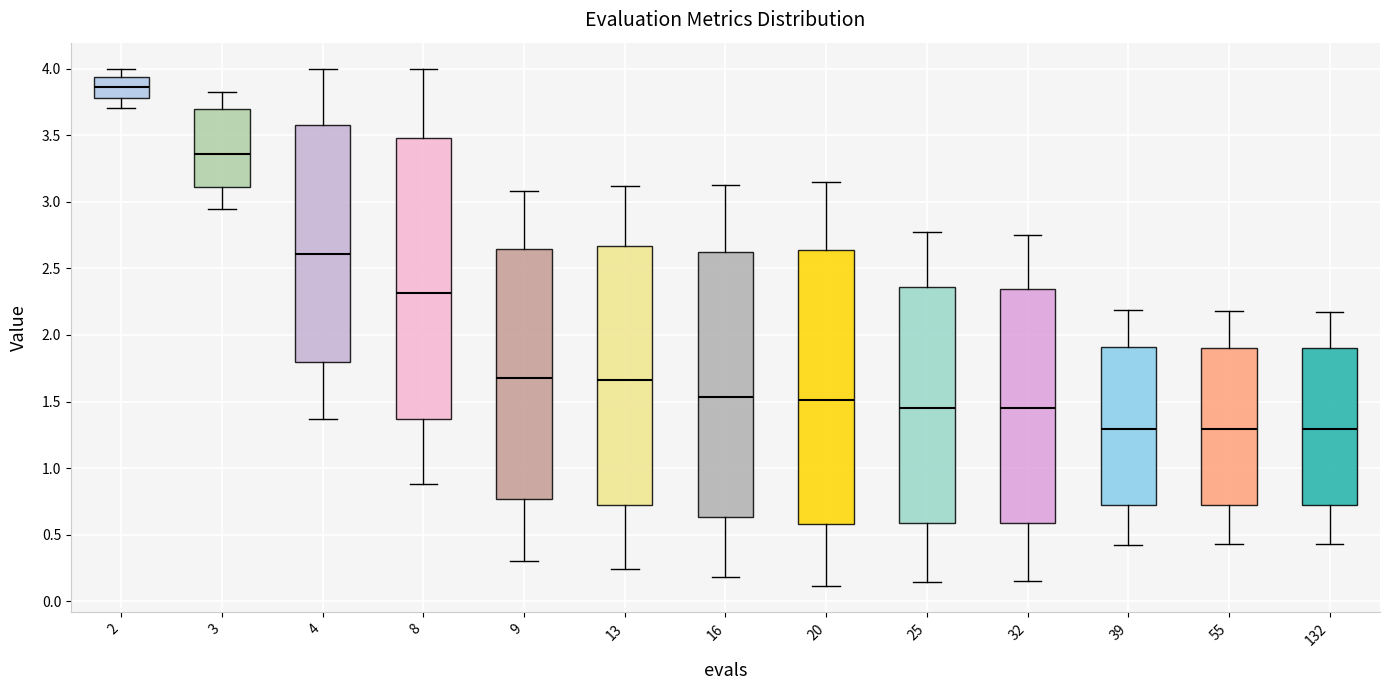

Where is the upper edge of the box at x = 16 on the y-axis? The values are not printed on the chart, so give them approximately, as read against the axis.

2.60